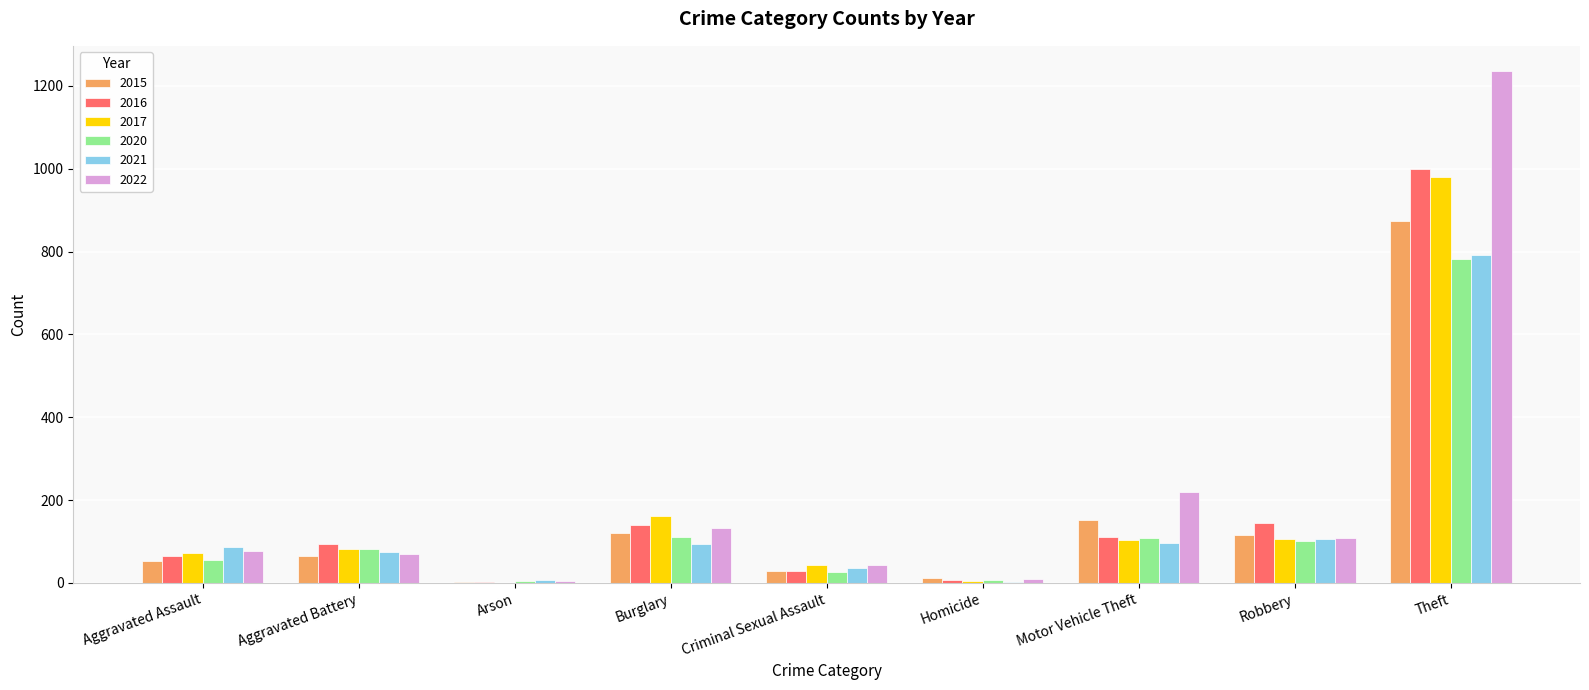

What is the sum of the 2020 values at Aggravated Battery and Robbery?

184